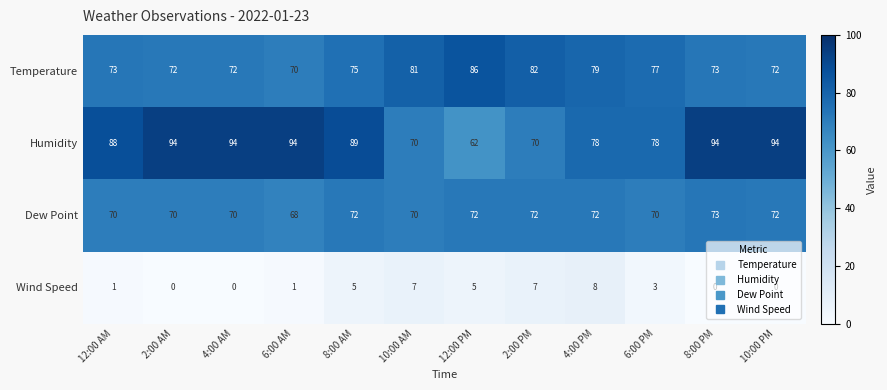

Which series has the widest spread of values?

Humidity